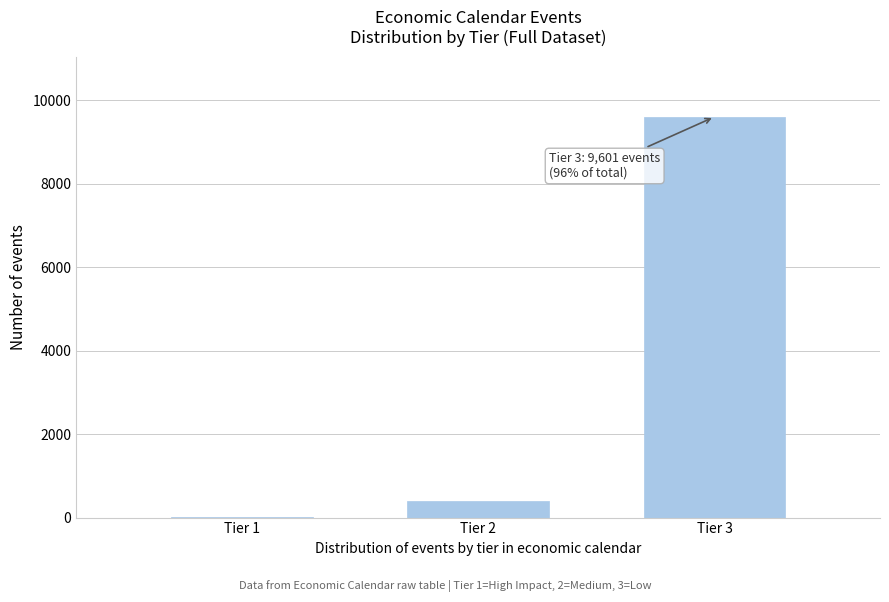

Reading right to left, extract all data points from this chart.

Tier 3=9601	Tier 2=387	Tier 1=12